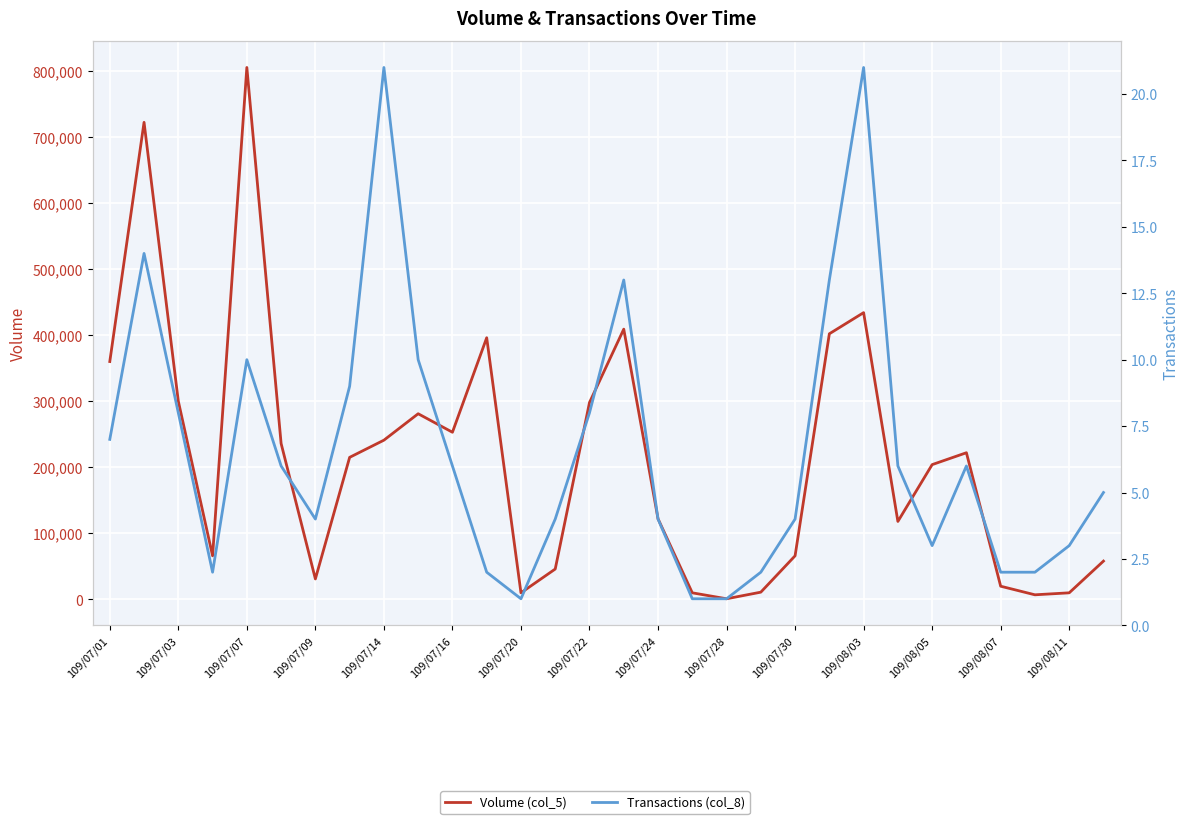

Reading right to left, transcribe all the data shown in this chart.

Volume (col_5): 58000	10000	7000	20000	222000	204000	118000	434000	402000	66000	11000	1000	10000	122000	409000	298000	46000	10000	396000	253000	281000	241000	215000	31000	236000	805000	66000	300000	722000	360000
Transactions (col_8): 5	3	2	2	6	3	6	21	13	4	2	1	1	4	13	8	4	1	2	6	10	21	9	4	6	10	2	8	14	7